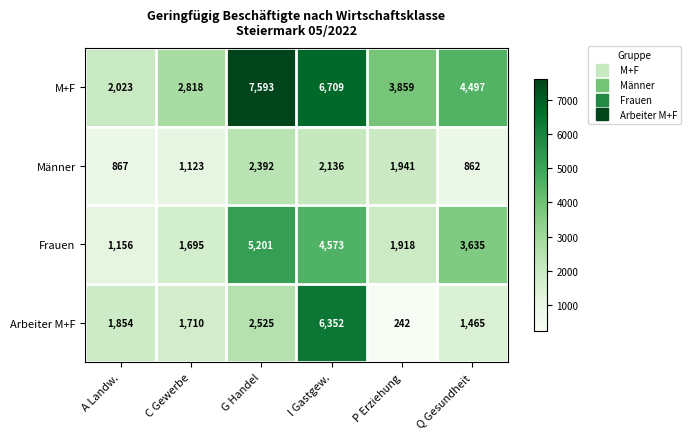

Where does the M+F series first go above 4497?

G Handel